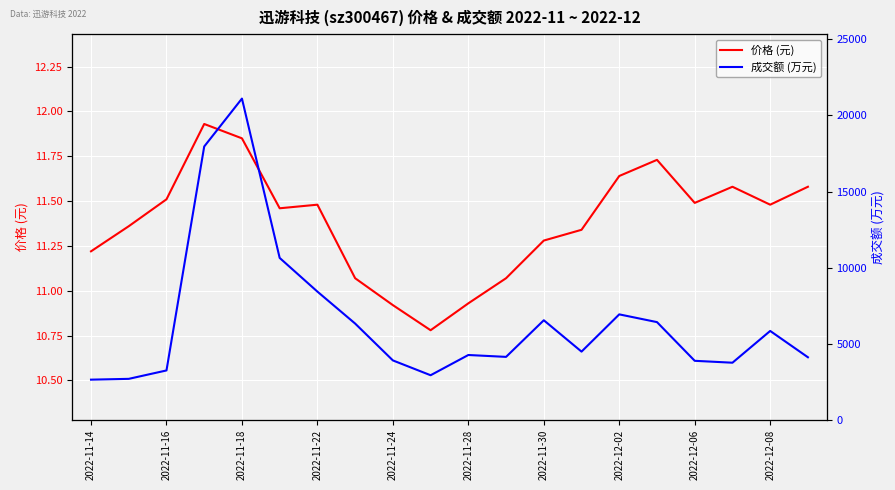

True or false: 价格 (元) and 成交额 (万元) intersect in this chart.

False